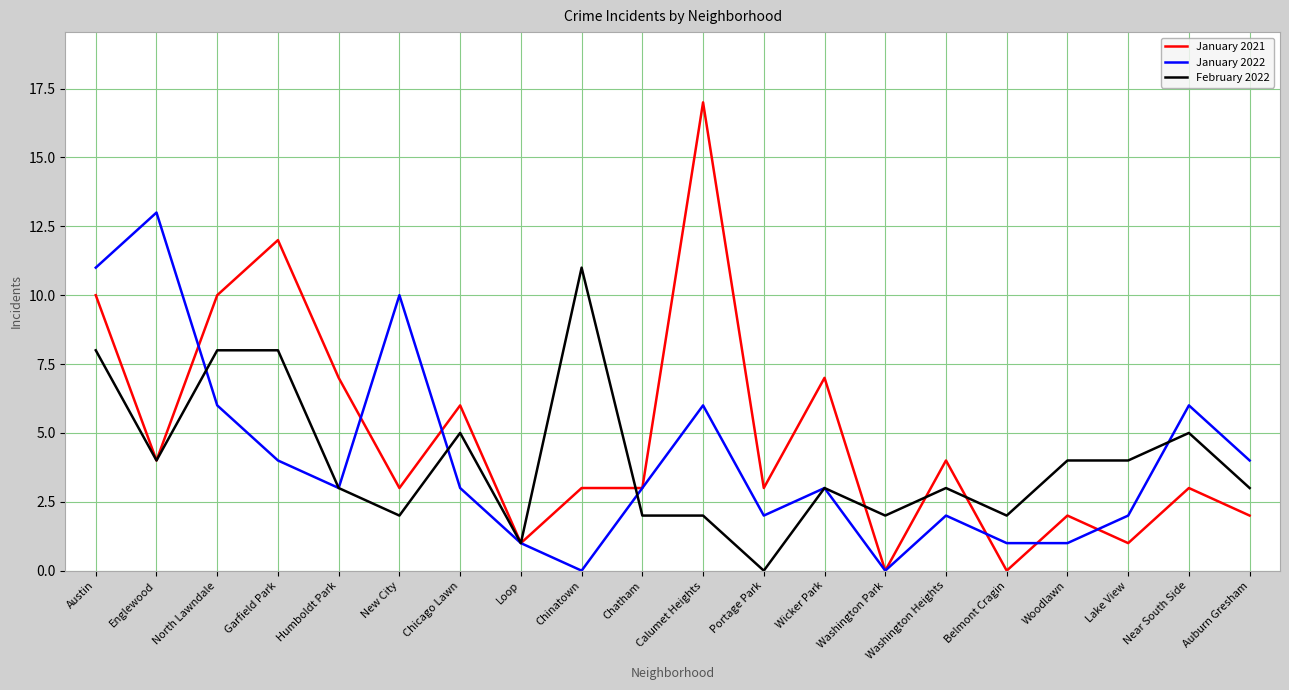

What position from the left is Chatham?

10